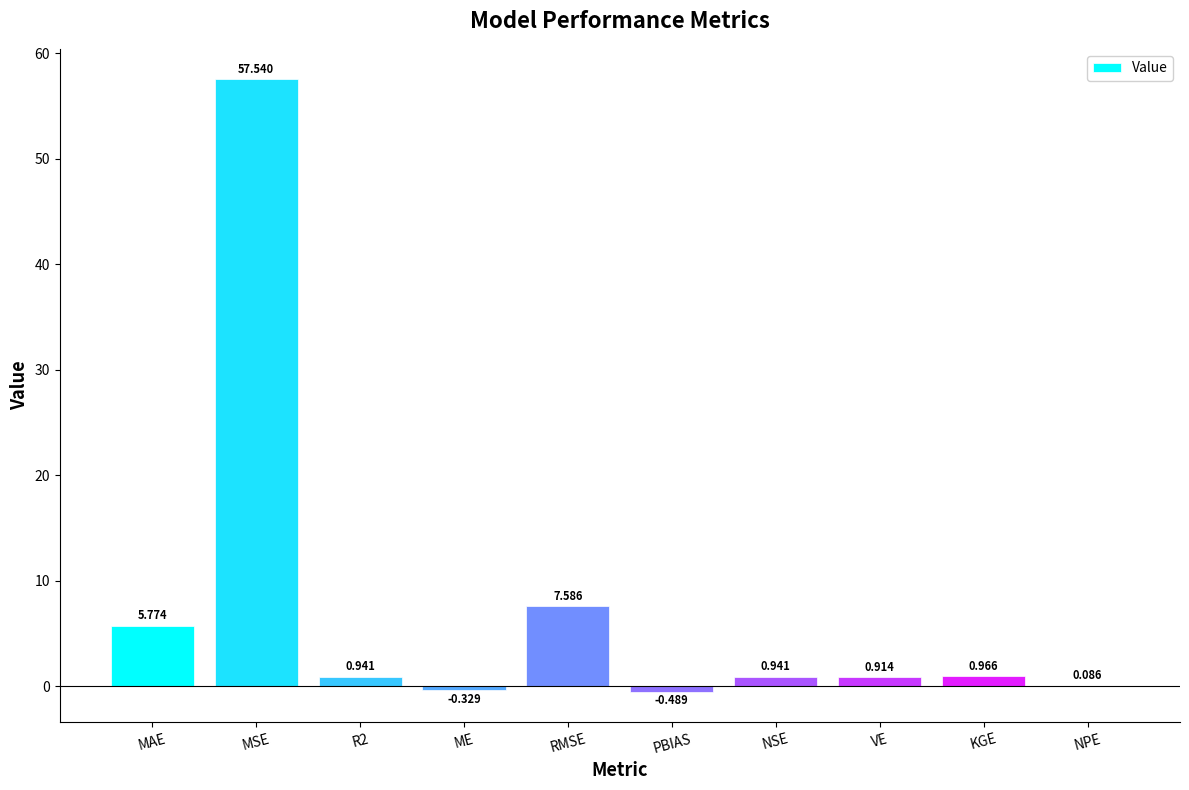

Count the number of values greater than 0.

8